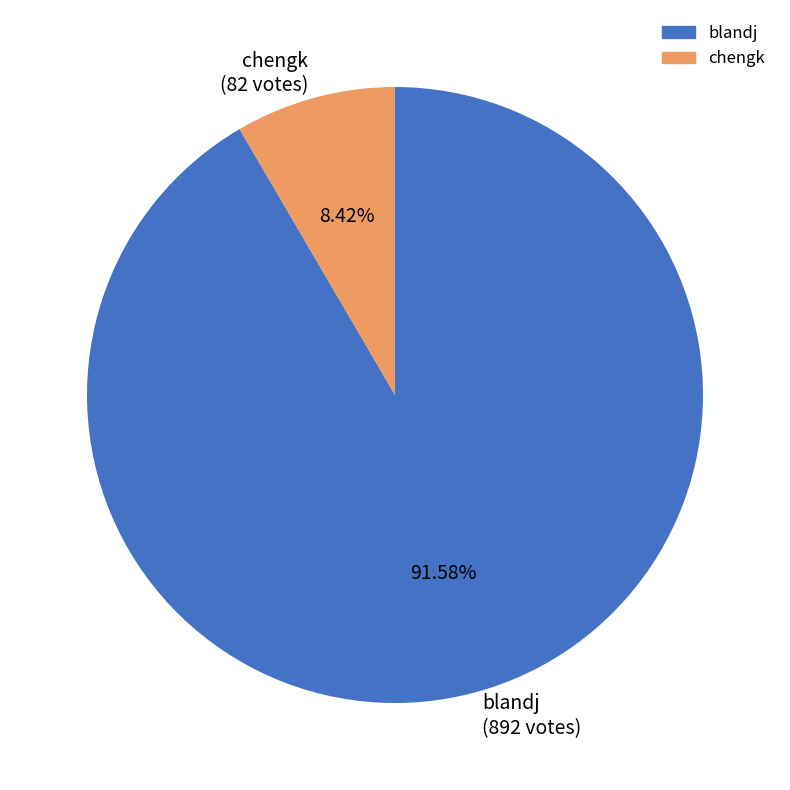

Which category accounts for the majority?

blandj